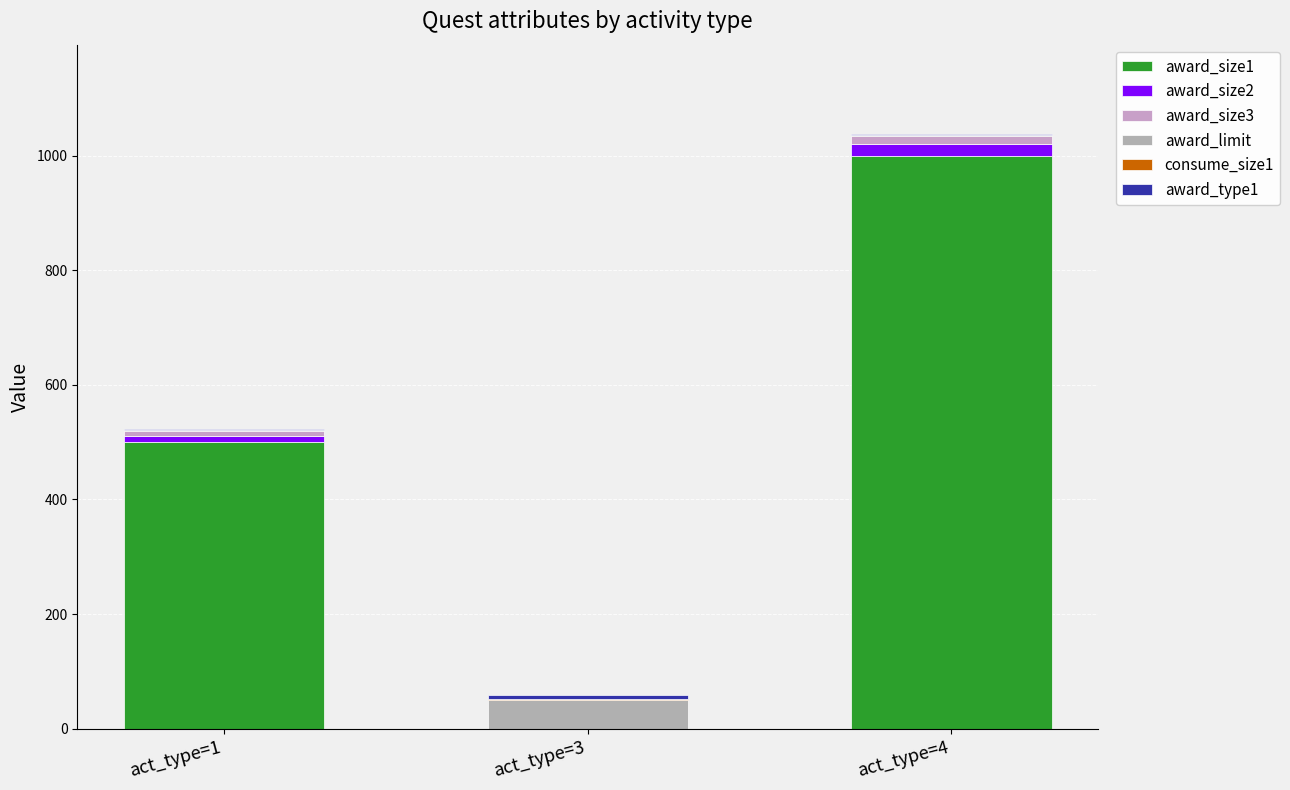

Which series has the largest range (max minus min)?

award_size1